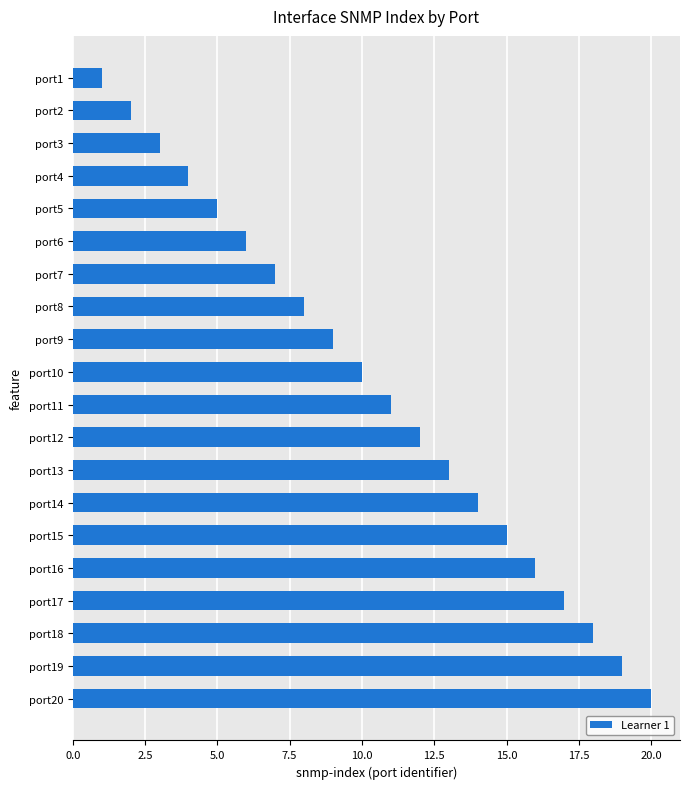

Between port4 and port8, which is larger?

port8